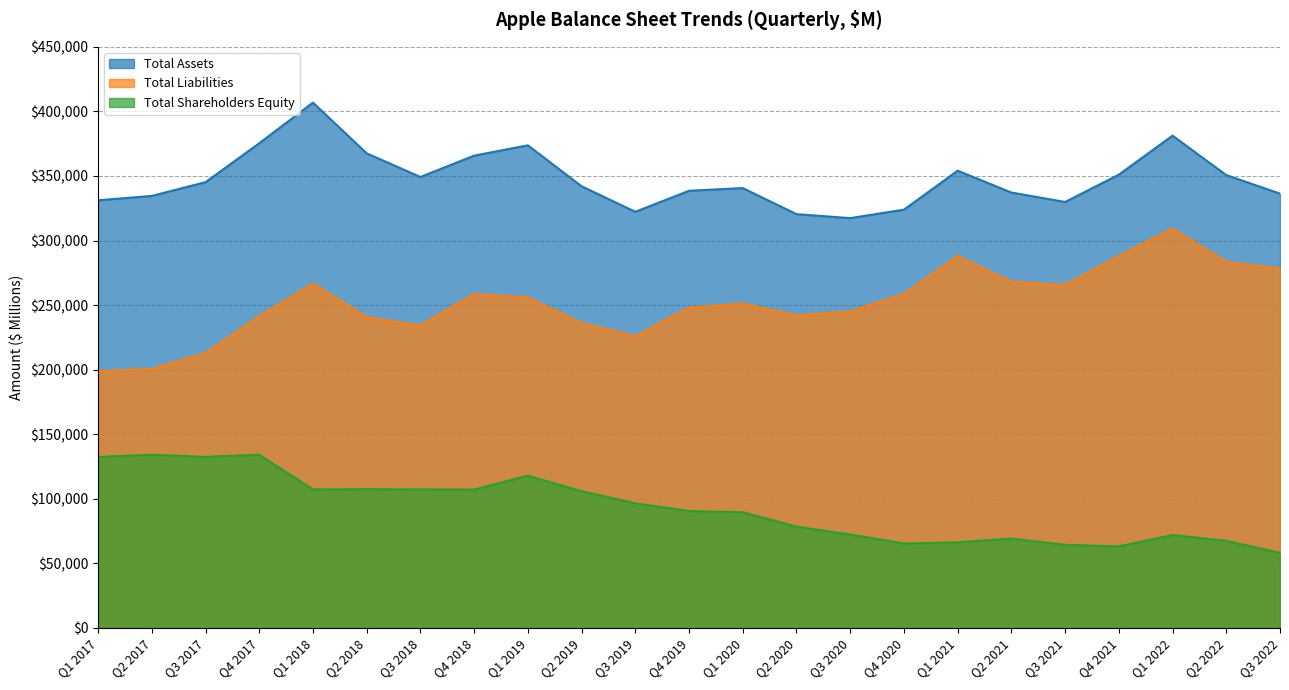

Where is the first local maximum for Total Assets?

Q1 2018